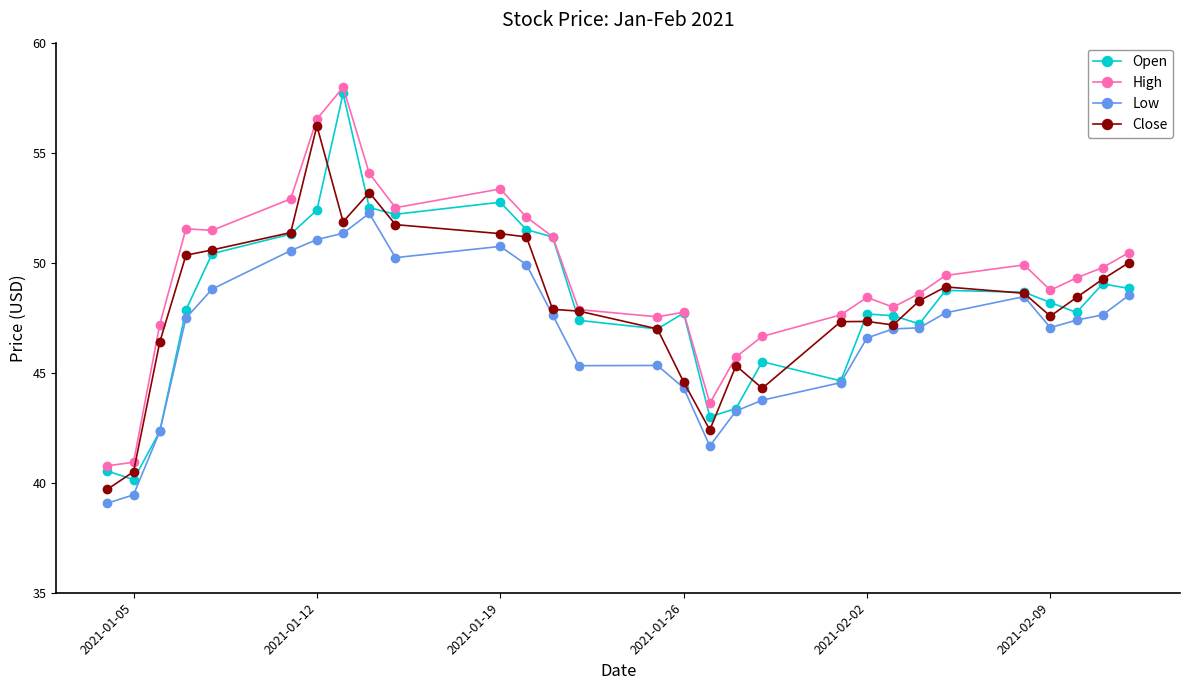

How many categories are shown in the chart?

29